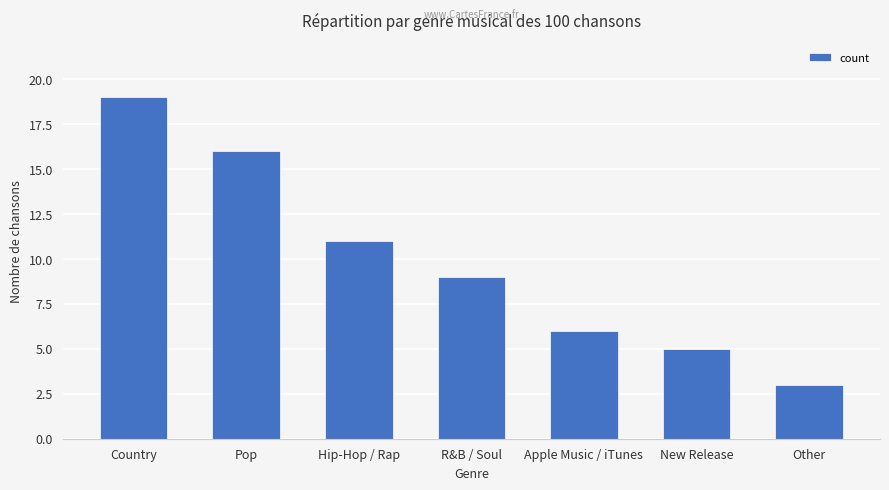

Between Country and Hip-Hop / Rap, which is larger?

Country